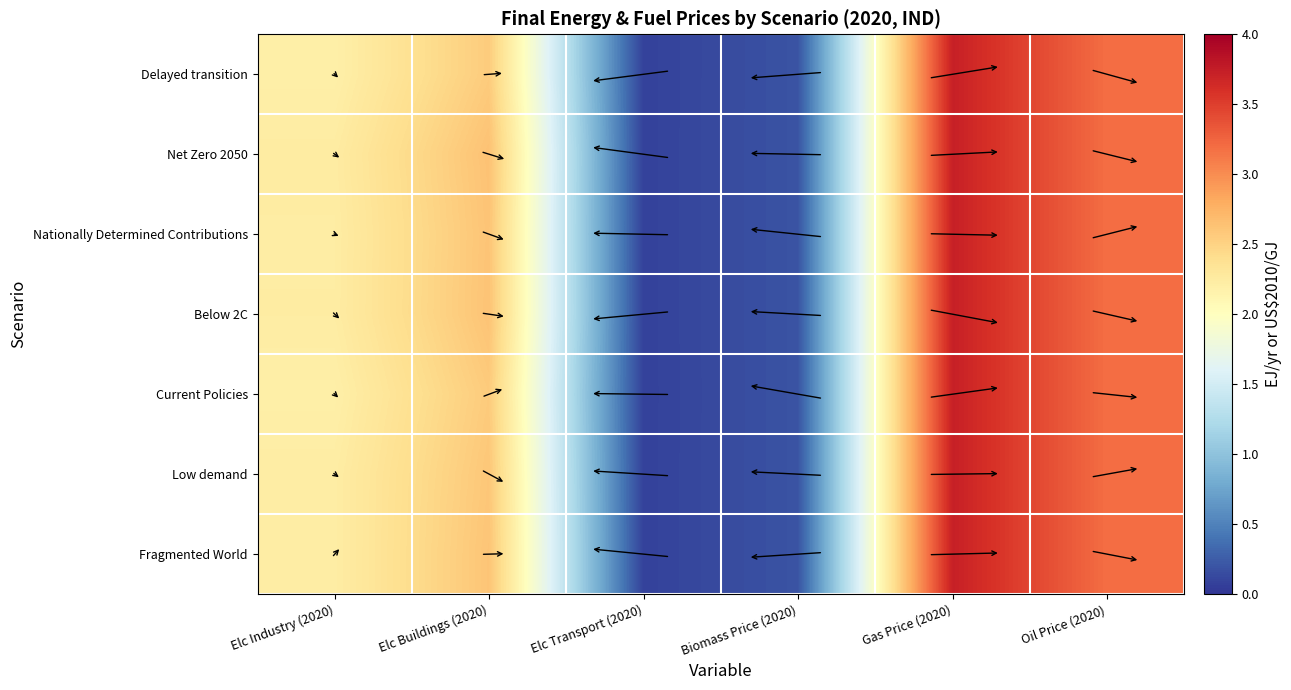

What is the total value across all series at Gas Price (2020)?

26.1